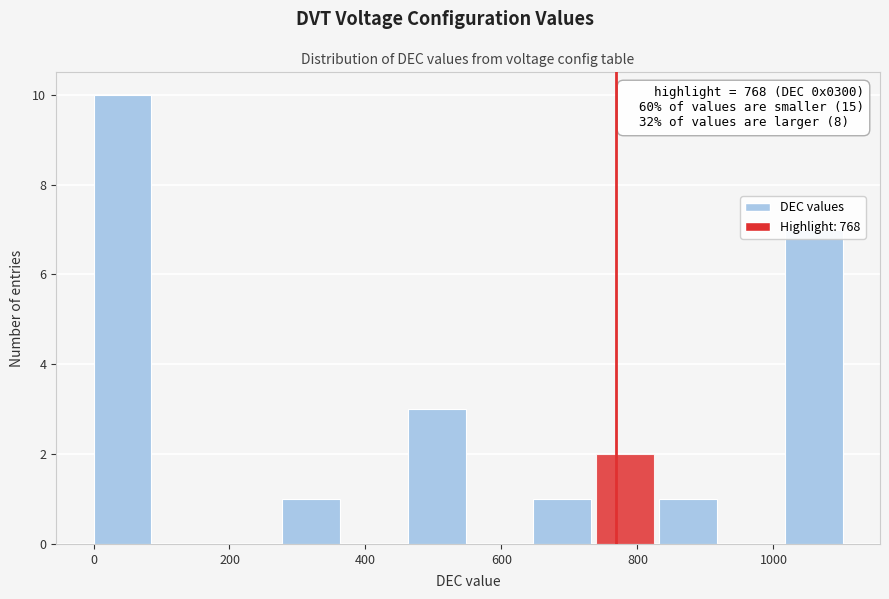

Which range on the x-axis has the tallest bar?

0 to 100